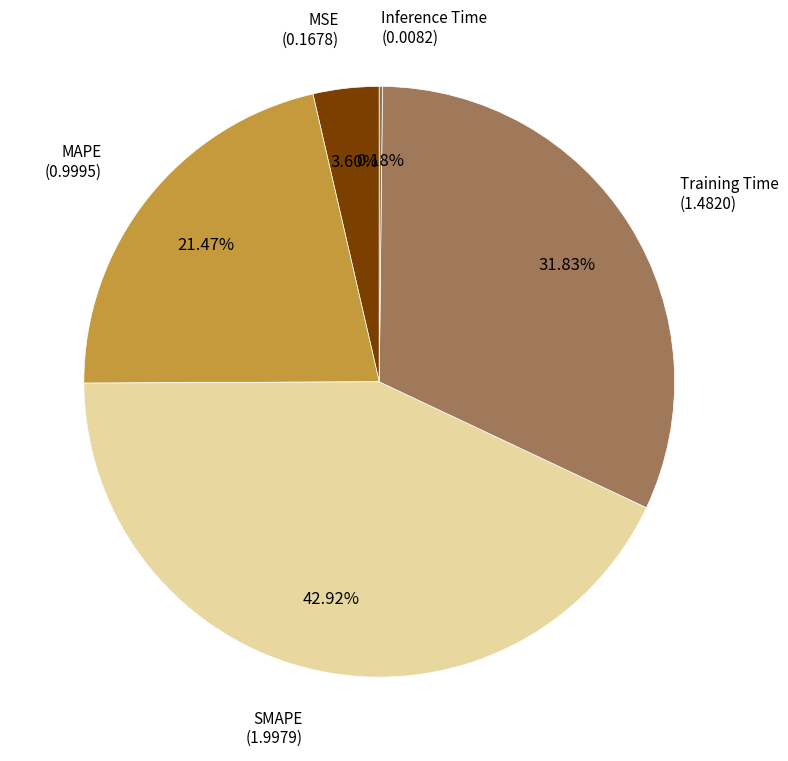

Which slice is the largest?

SMAPE